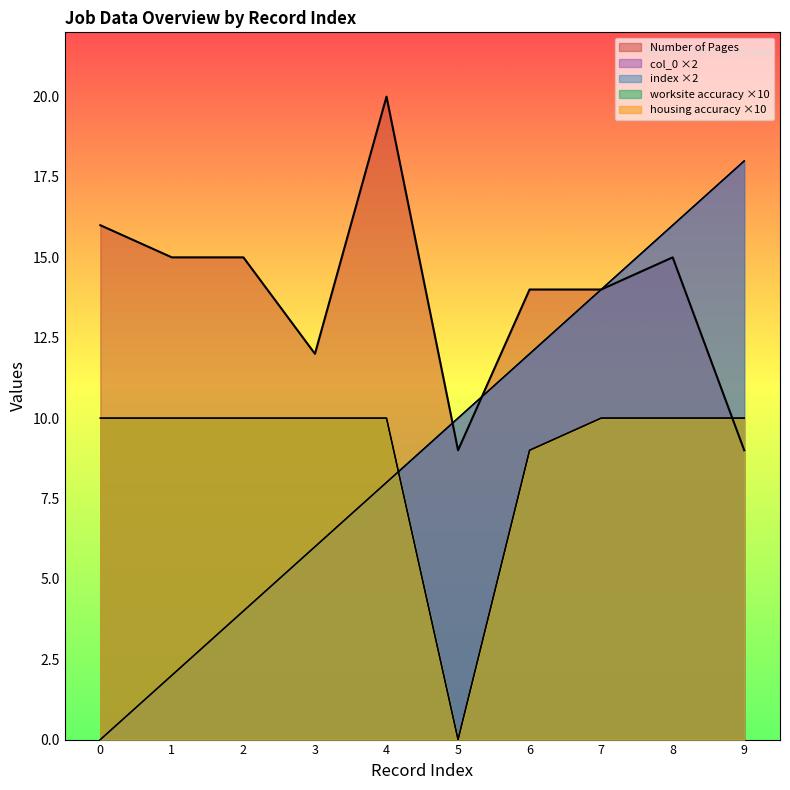

Reading left to right, extract all data points from this chart.

col_0: 0	2	4	6	8	10	12	14	16	18
index: 0	2	4	6	8	10	12	14	16	18
Number of Pages: 16	15	15	12	20	9	14	14	15	9
worksite accuracy: 10	10	10	10	10	0	9	10	10	10
housing accuracy: 10	10	10	10	10	0	9	10	10	10